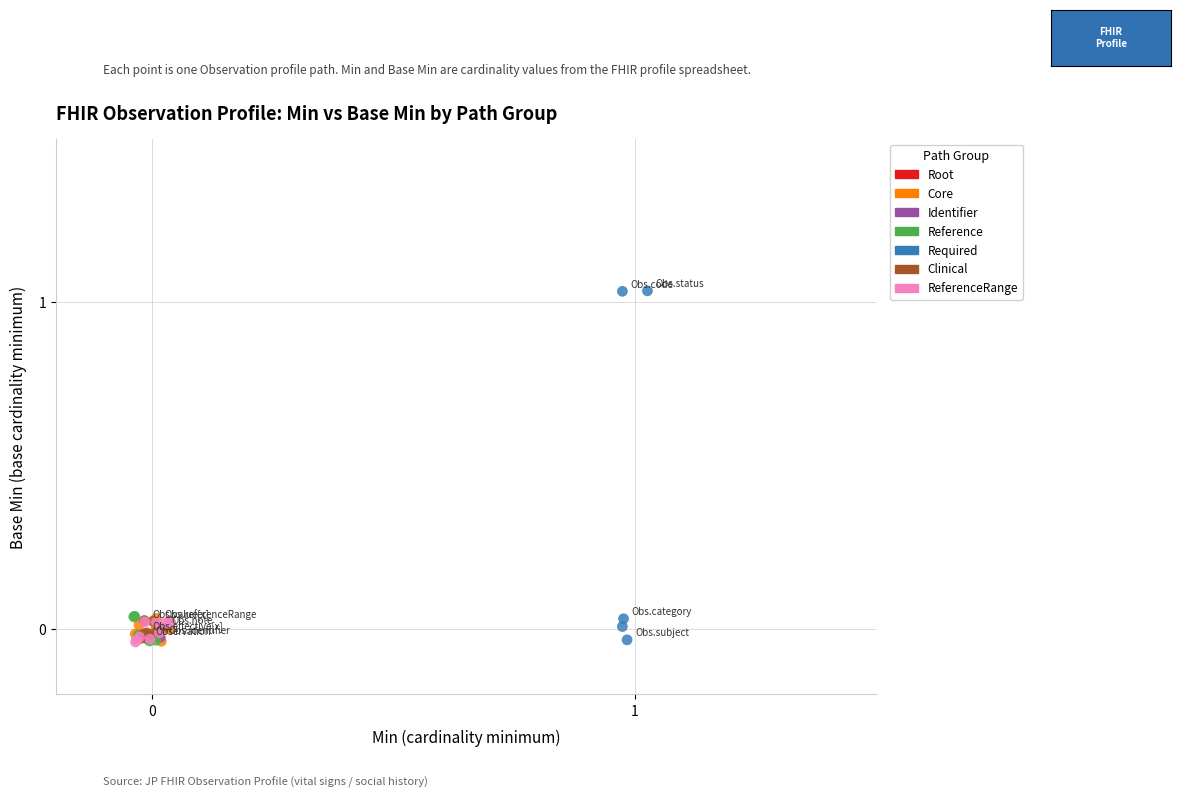

Which series contains the highest Y value?

Required